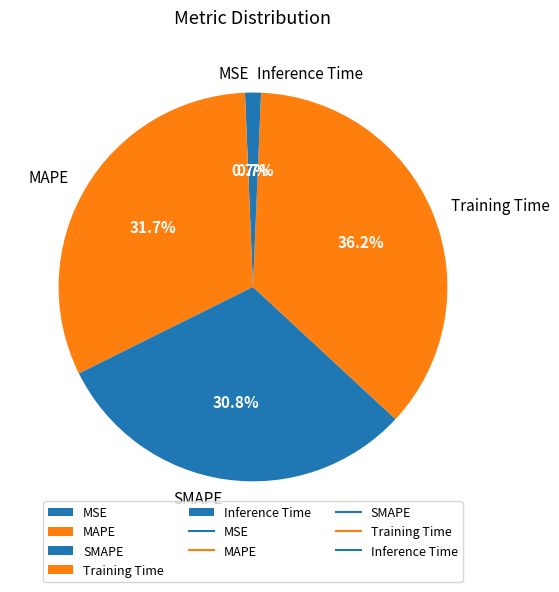

Between SMAPE and Training Time, which is larger?

Training Time